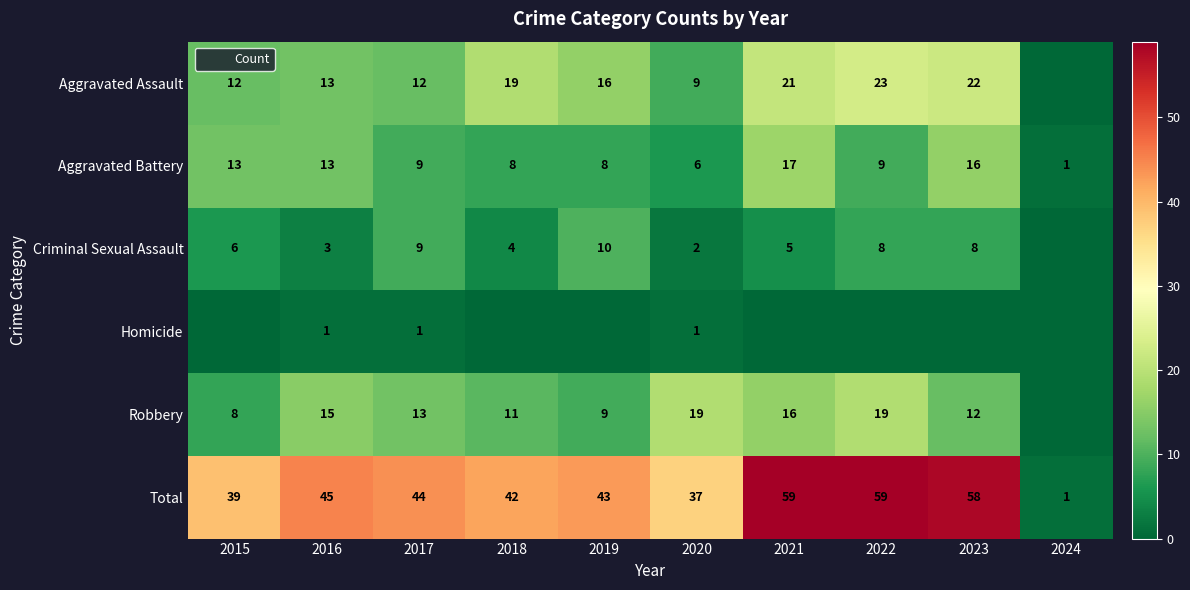

Rank the series by their maximum value, from lowest to highest.

Homicide, Criminal Sexual Assault, Aggravated Battery, Robbery, Aggravated Assault, Total